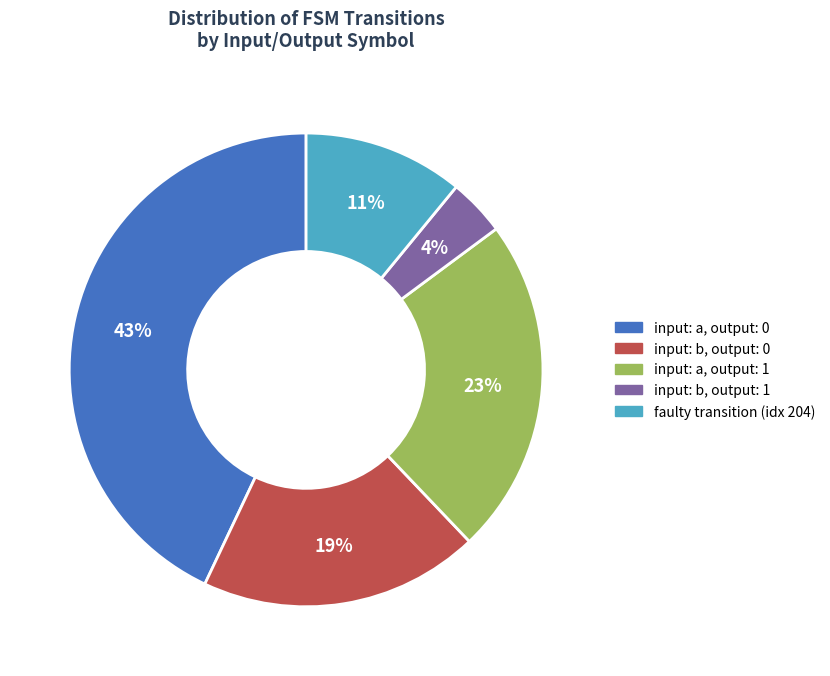

Does input: a, output: 1 account for over 50% of the chart?

No